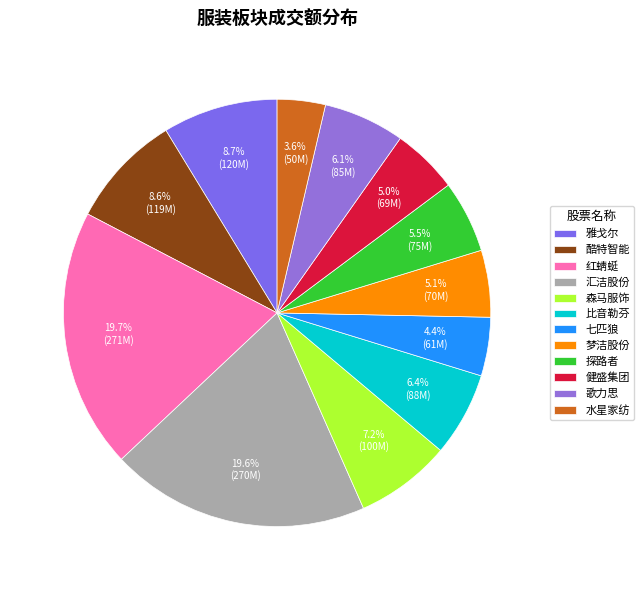

To the nearest percent, what is the average slice percentage?

8%